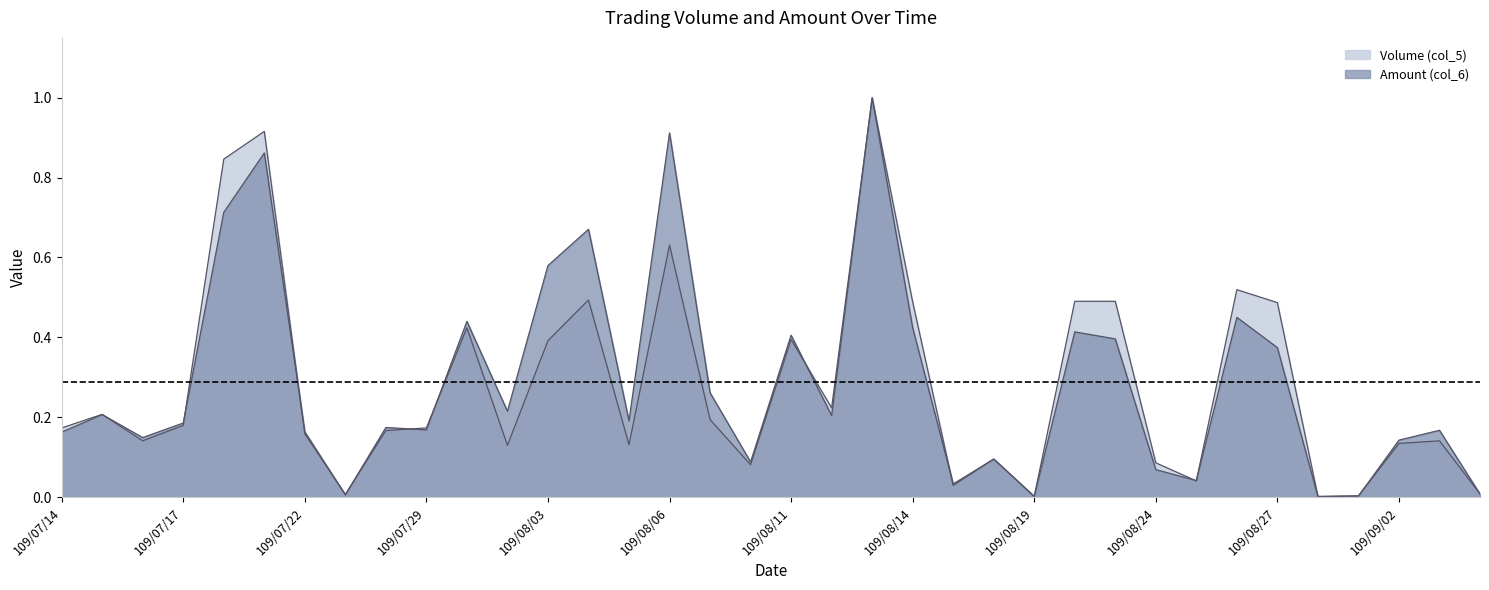

What is the difference between the Volume (col_5) values at 109/08/06 and 109/09/01?

0.6